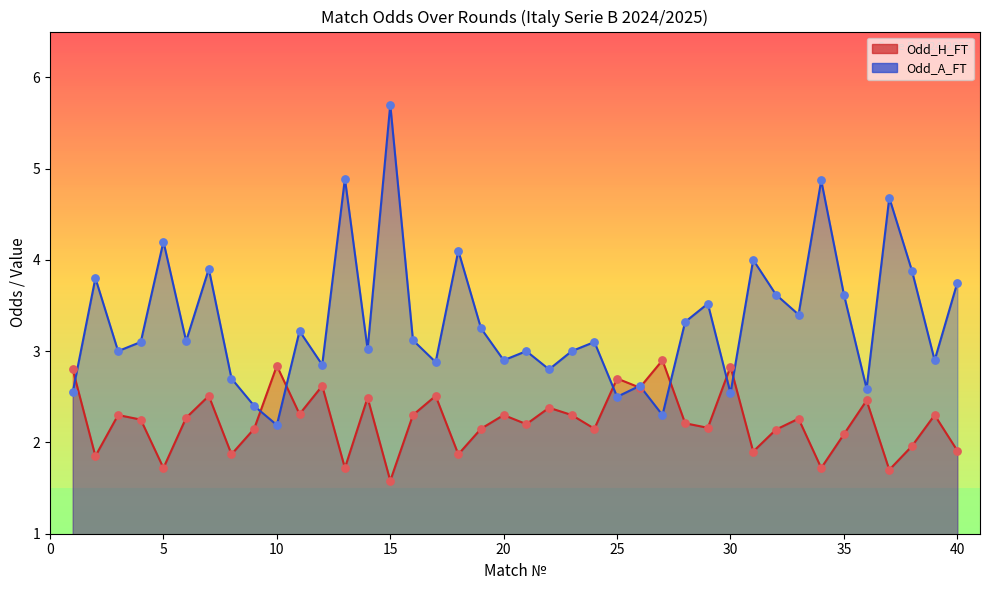

Which series contains the lowest Y value?

Odd_H_FT